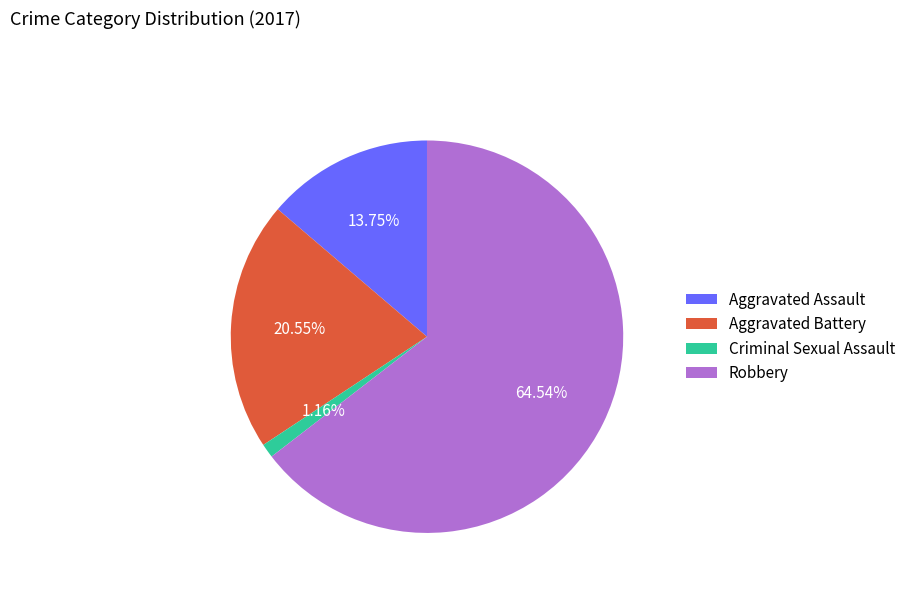

Which category has the smallest portion of the pie?

Criminal Sexual Assault